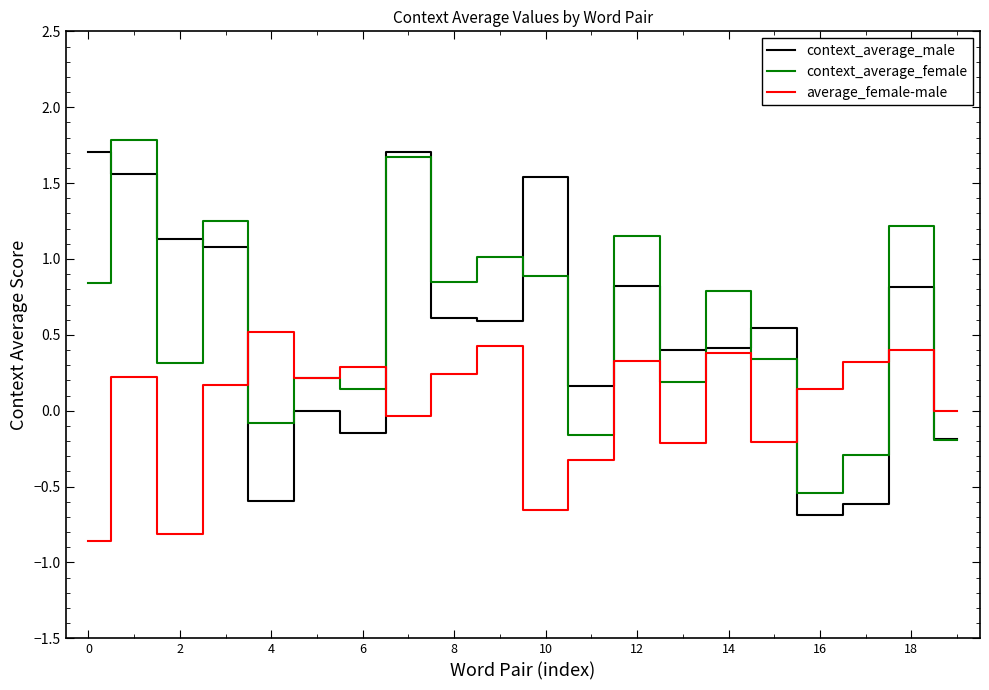

Which series has the widest spread of values?

context_average_male